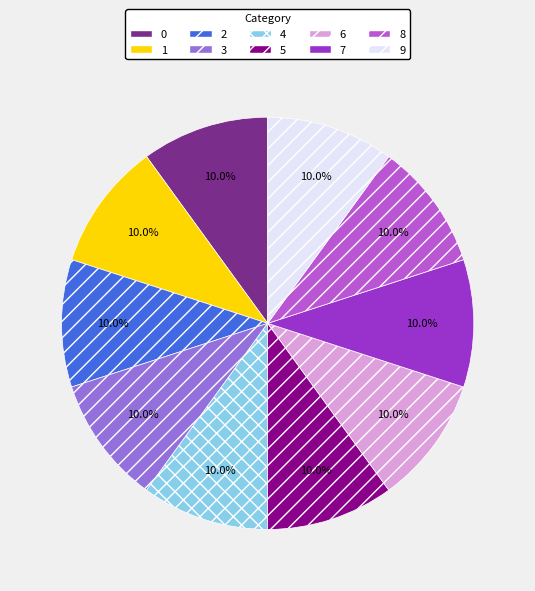

To the nearest percent, what portion does 2 represent?

10%